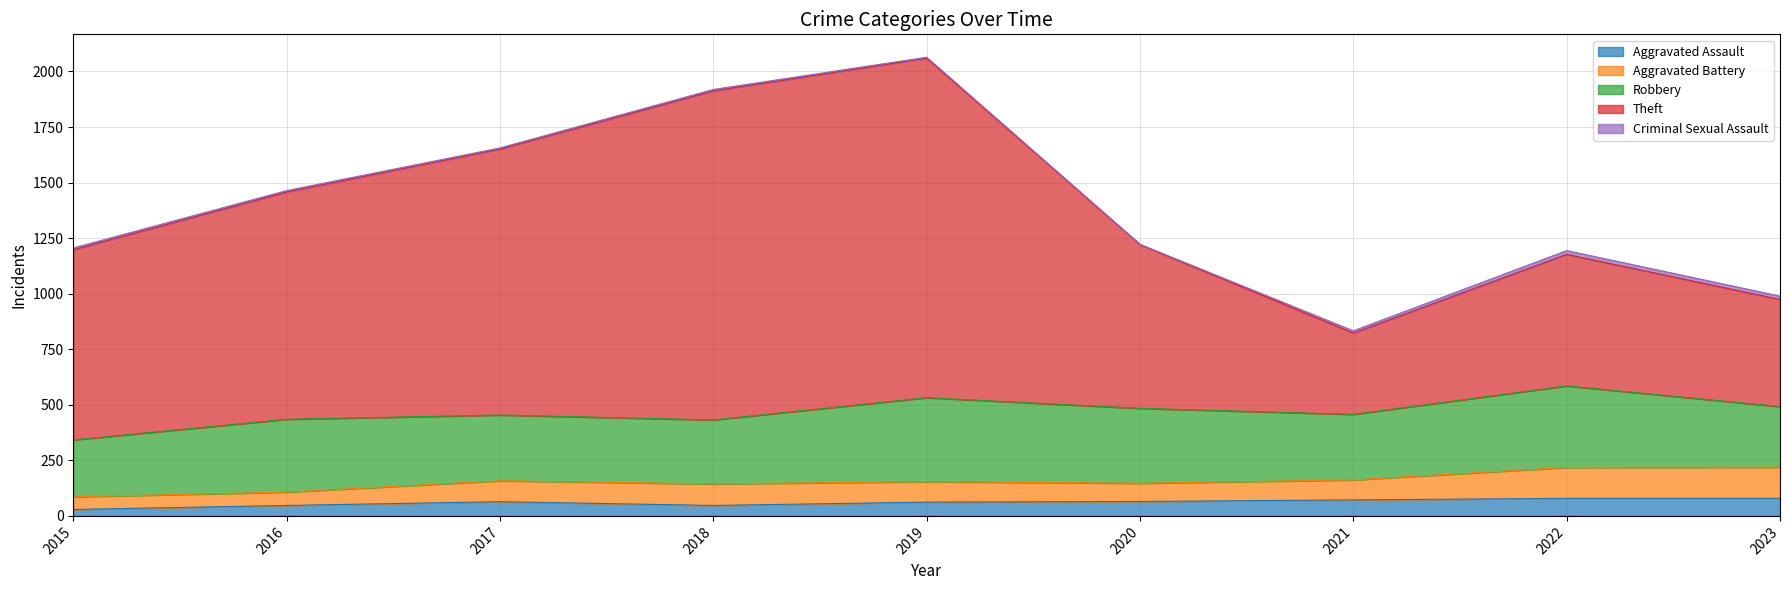

True or false: Aggravated Assault and Theft cross at least once.

False